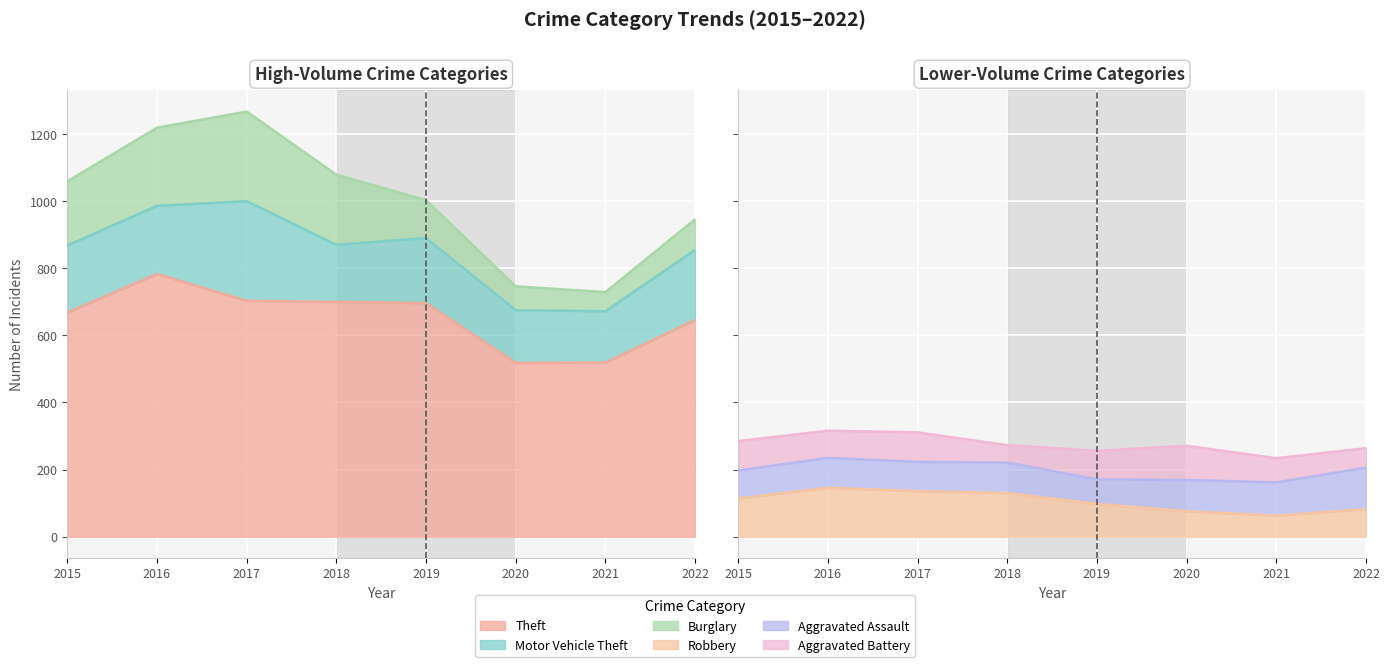

How many data points in Burglary are above 191?

3